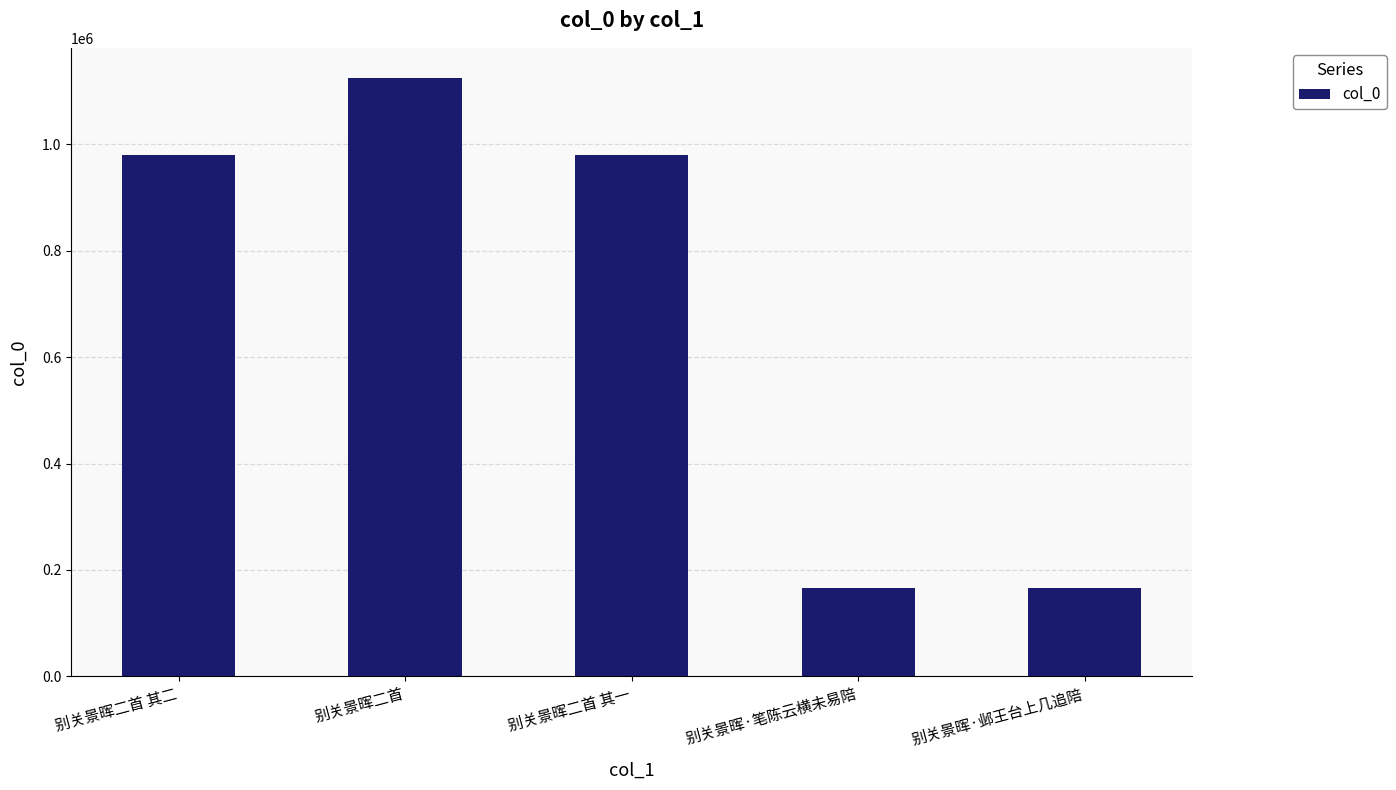

What is the greatest value displayed?

1125061